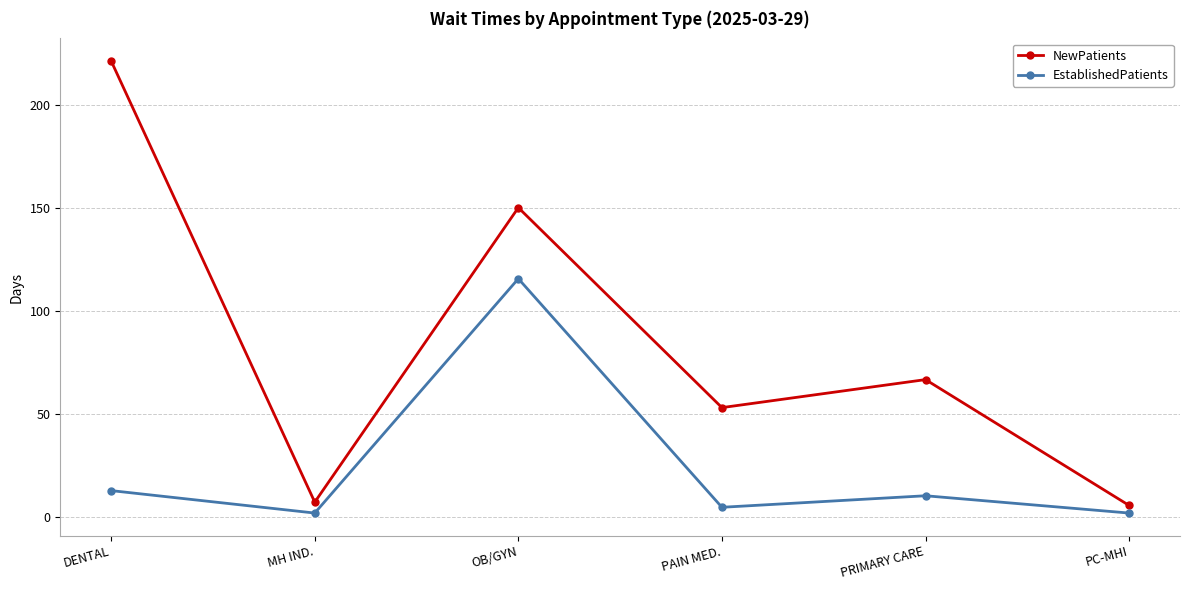

What is the difference between the maximum and minimum values in the NewPatients series?

215.8